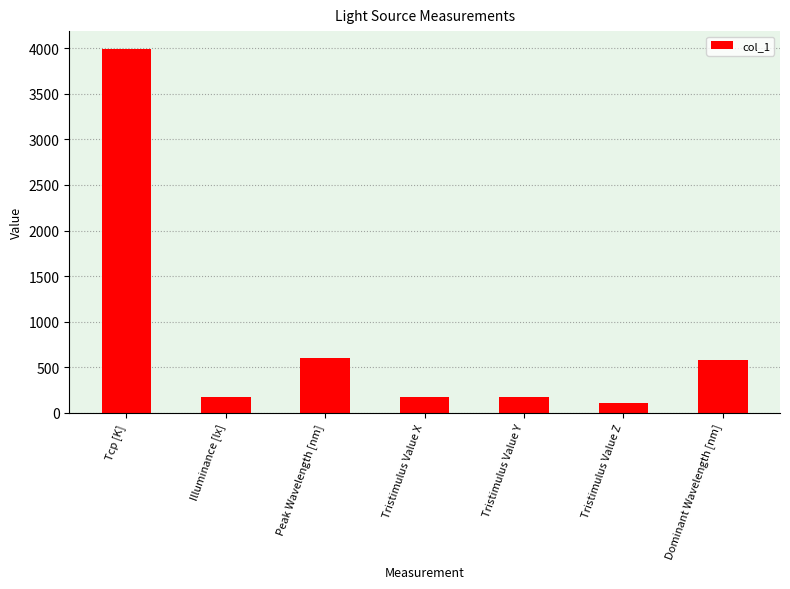

Does the chart contain any negative values?

No